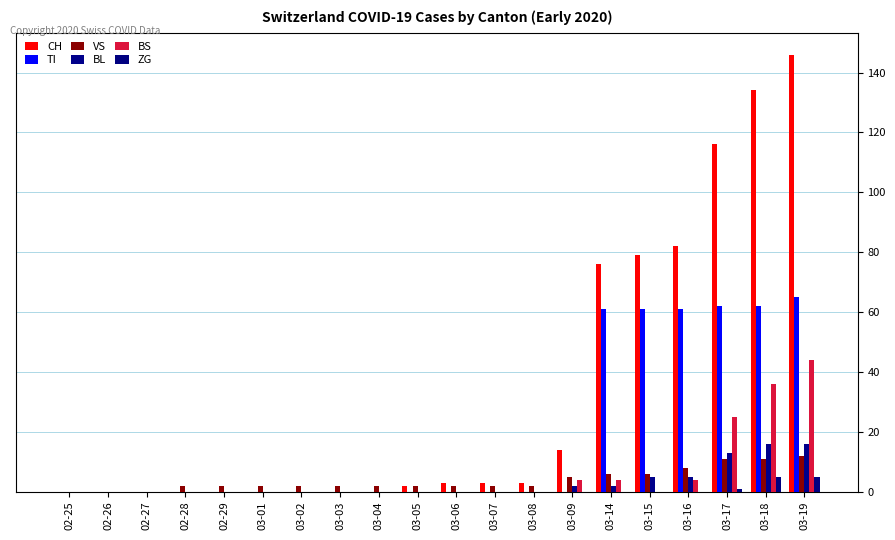

Reading right to left, extract all data points from this chart.

CH: 03-19=146	03-18=134	03-17=116	03-16=82	03-15=79	03-14=76	03-09=14	03-08=3	03-07=3	03-06=3	03-05=2	03-04=0	03-03=0	03-02=0	03-01=0	02-29=0	02-28=0	02-27=0	02-26=0	02-25=0
TI: 03-19=65	03-18=62	03-17=62	03-16=61	03-15=61	03-14=61	03-09=0	03-08=0	03-07=0	03-06=0	03-05=0	03-04=0	03-03=0	03-02=0	03-01=0	02-29=0	02-28=0	02-27=0	02-26=0	02-25=0
VS: 03-19=12	03-18=11	03-17=11	03-16=8	03-15=6	03-14=6	03-09=5	03-08=2	03-07=2	03-06=2	03-05=2	03-04=2	03-03=2	03-02=2	03-01=2	02-29=2	02-28=2	02-27=0	02-26=0	02-25=0
BL: 03-19=16	03-18=16	03-17=13	03-16=5	03-15=5	03-14=2	03-09=2	03-08=0	03-07=0	03-06=0	03-05=0	03-04=0	03-03=0	03-02=0	03-01=0	02-29=0	02-28=0	02-27=0	02-26=0	02-25=0
BS: 03-19=44	03-18=36	03-17=25	03-16=4	03-15=0	03-14=4	03-09=4	03-08=0	03-07=0	03-06=0	03-05=0	03-04=0	03-03=0	03-02=0	03-01=0	02-29=0	02-28=0	02-27=0	02-26=0	02-25=0
ZG: 03-19=5	03-18=5	03-17=1	03-16=0	03-15=0	03-14=0	03-09=0	03-08=0	03-07=0	03-06=0	03-05=0	03-04=0	03-03=0	03-02=0	03-01=0	02-29=0	02-28=0	02-27=0	02-26=0	02-25=0